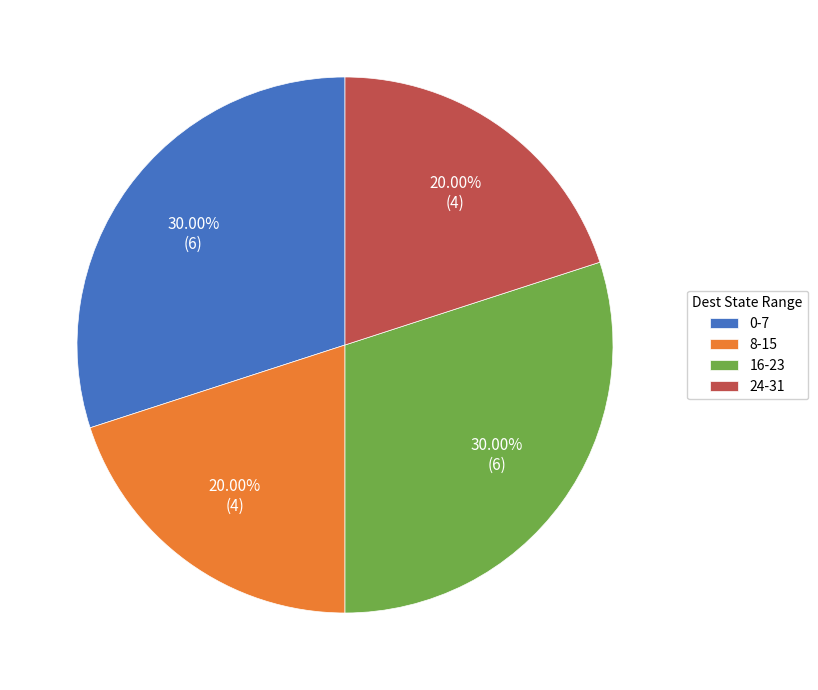

Does 8-15 account for over 50% of the chart?

No